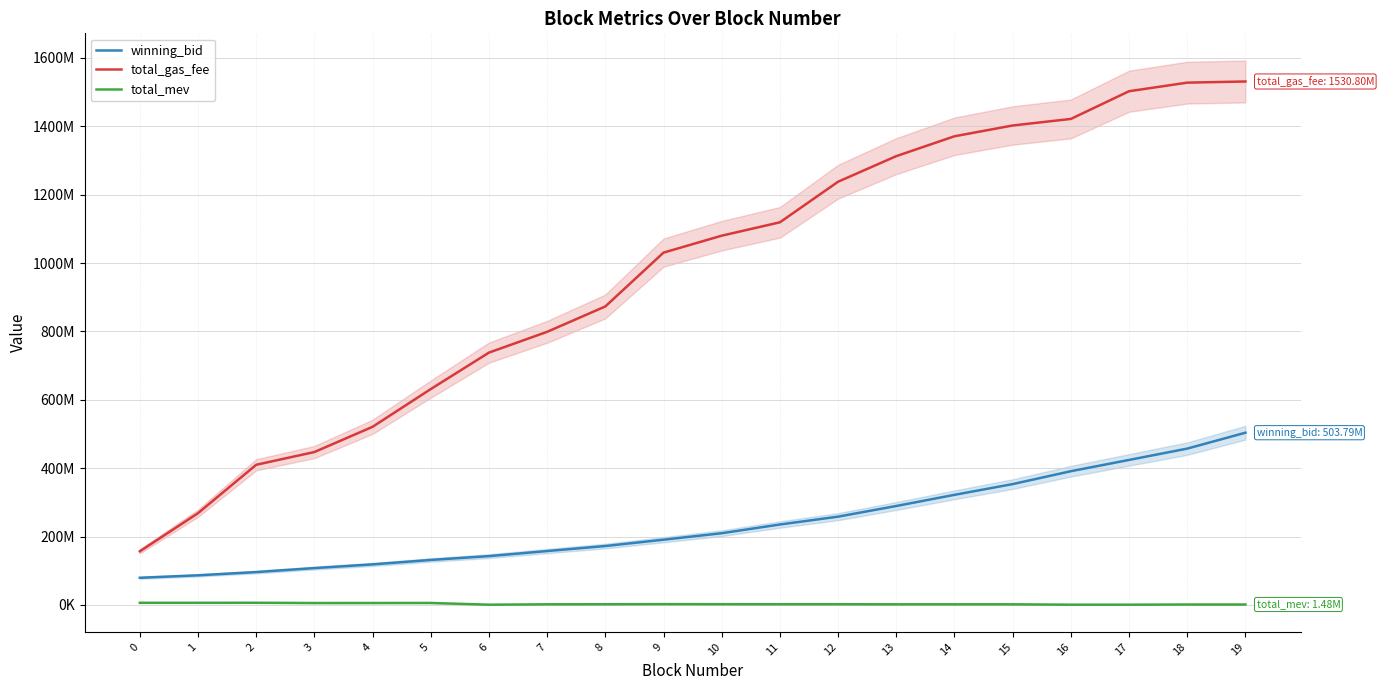

At which category does total_mev reach its first local valley?

1